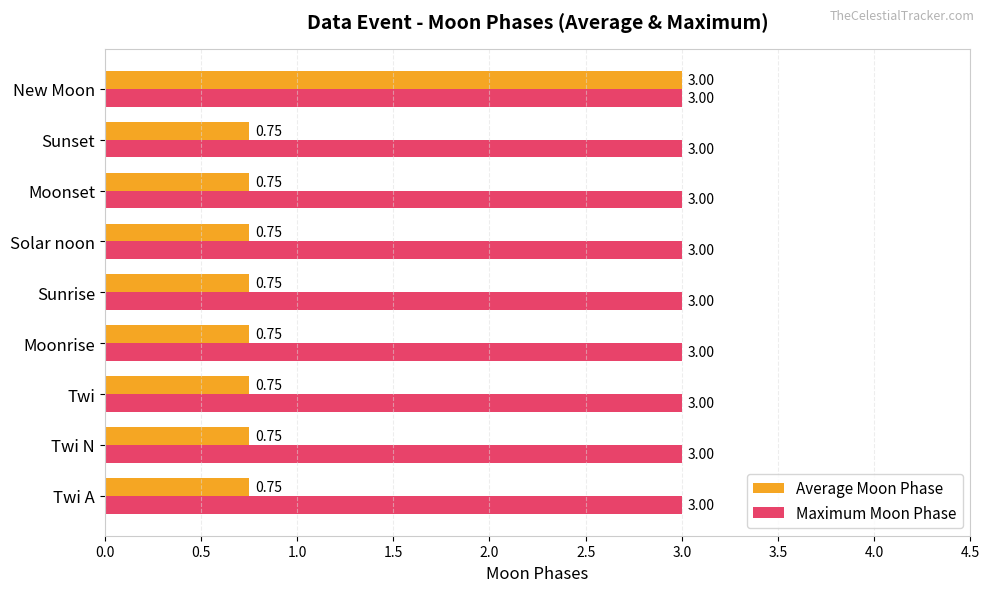

Count the number of categories in the chart.

9